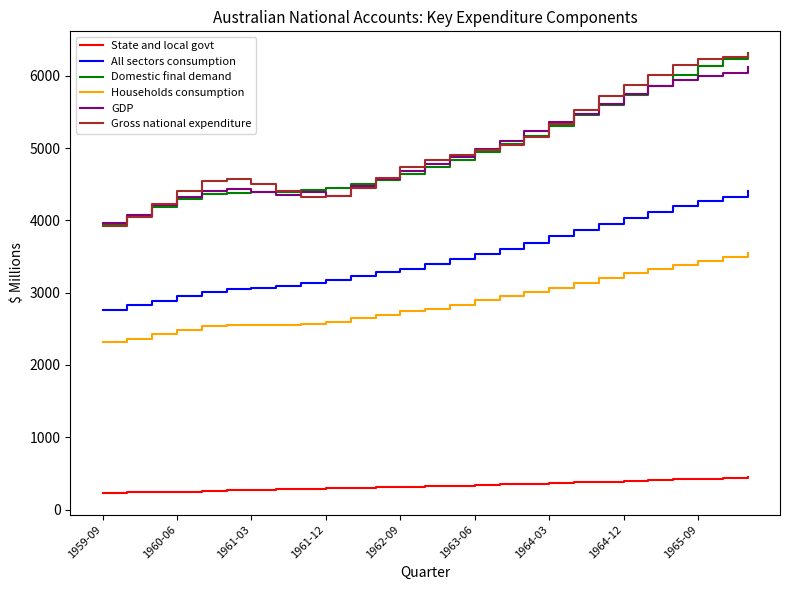

How many values in the GDP series are below 4776?

13